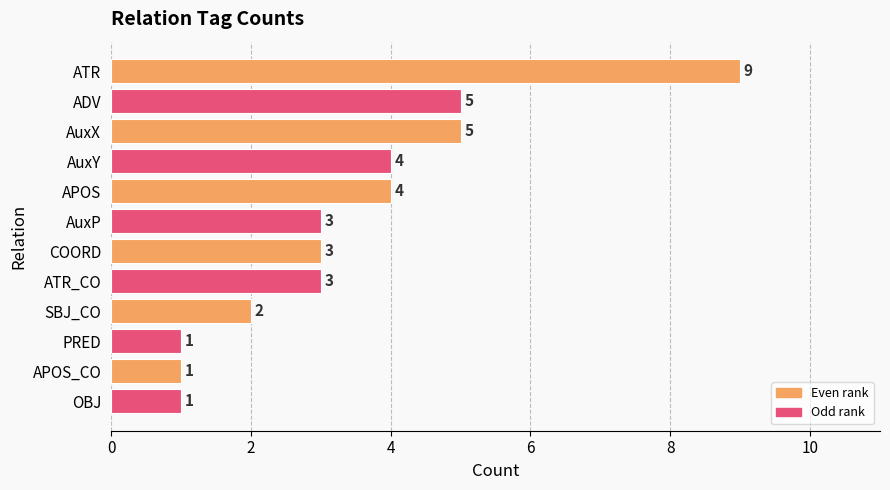

What is the sum of the values at AuxX and AuxY?

9